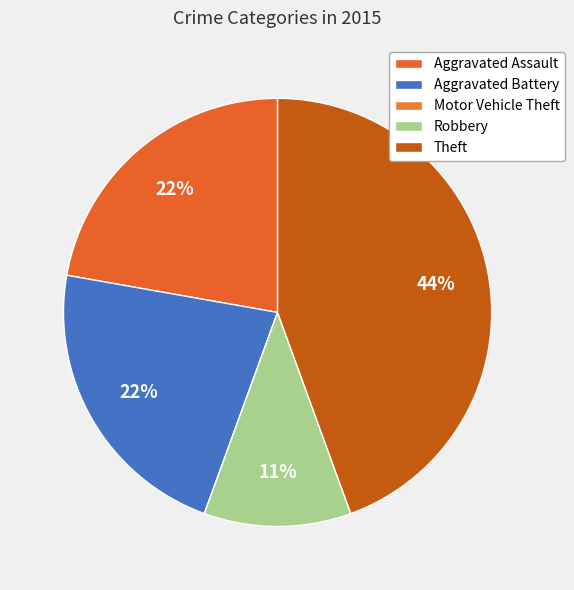

Is the sum of Theft and Aggravated Assault greater than half?

Yes